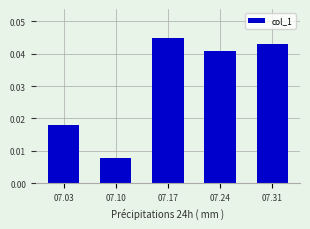

At which label is the value closest to 0?

07.10